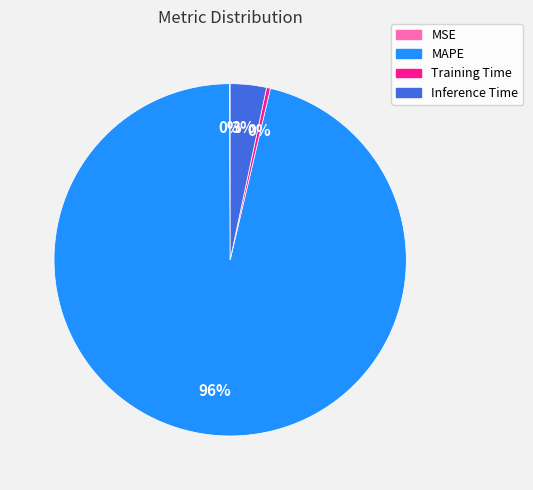

Do Inference Time and MAPE together represent more than half of the pie?

Yes